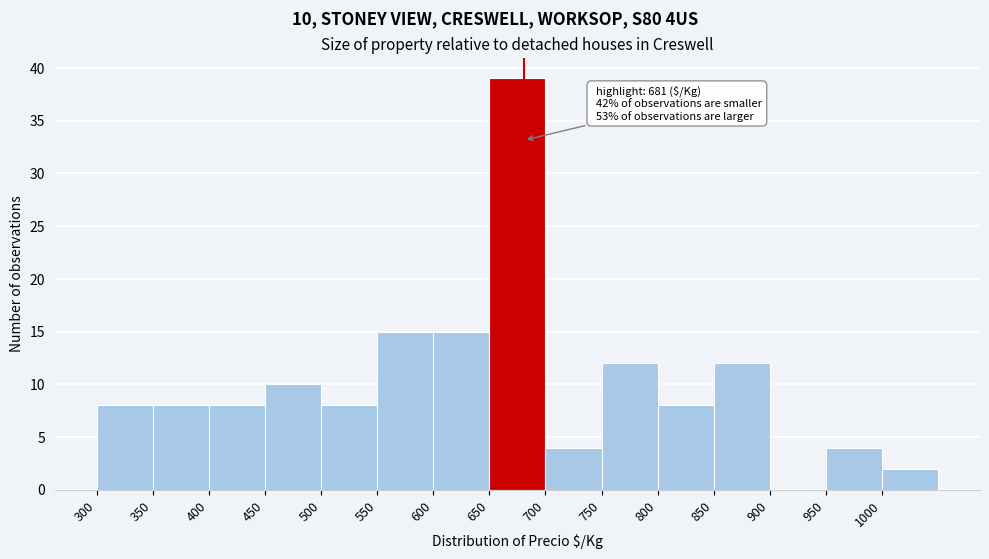

Which range on the x-axis has the tallest bar?

650 to 700